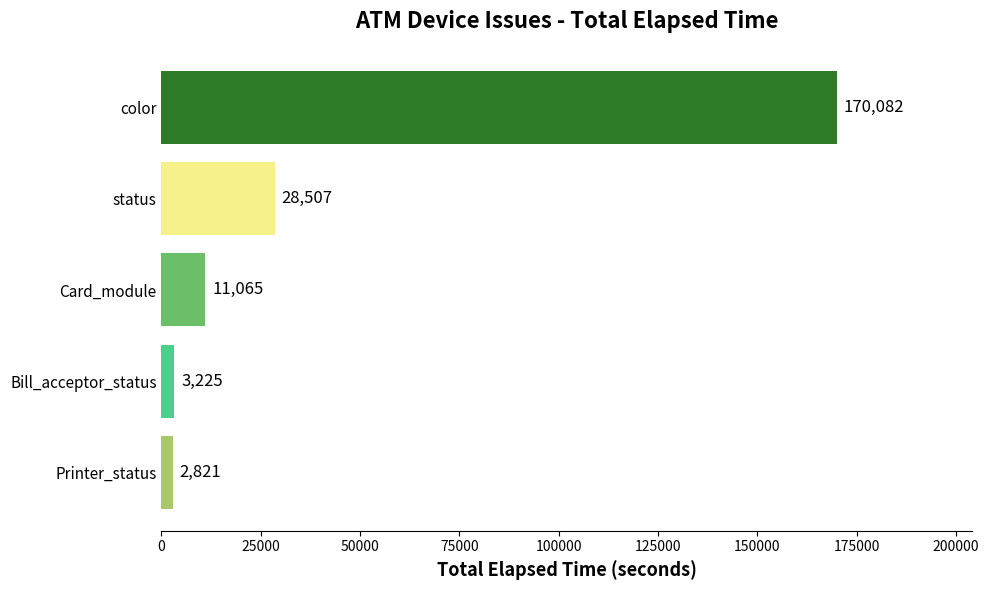

Reading bottom to top, what are all the values shown in this chart?

2821	3225	11065	28507	170082